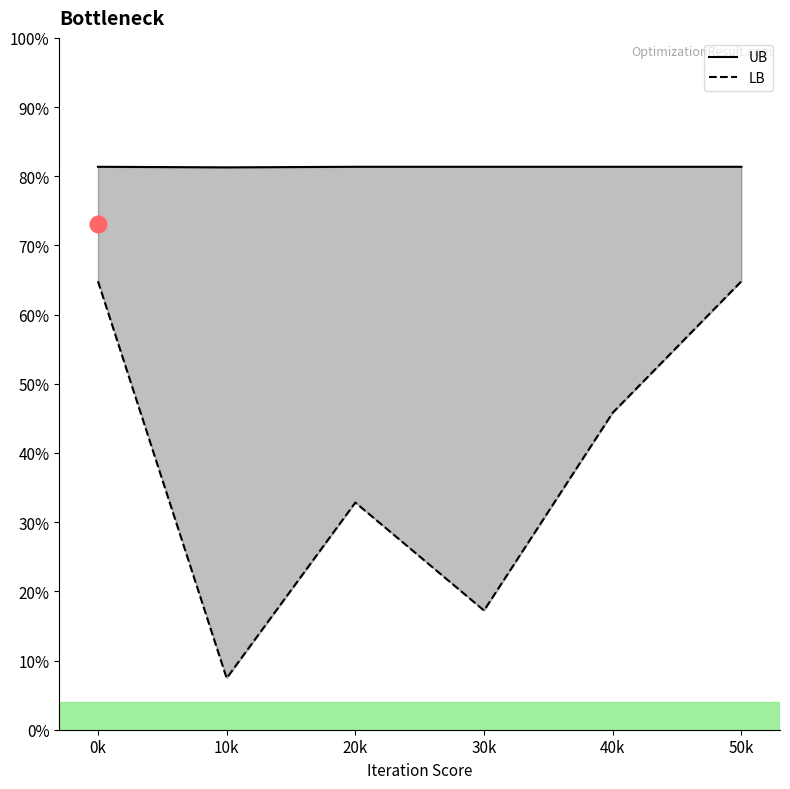

Count the LB values in the range 457337 to 470108.

5